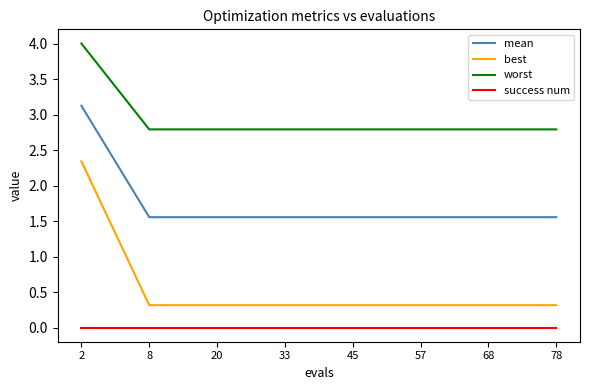

Is the value of mean at 57 greater than the value of worst at 57?

No